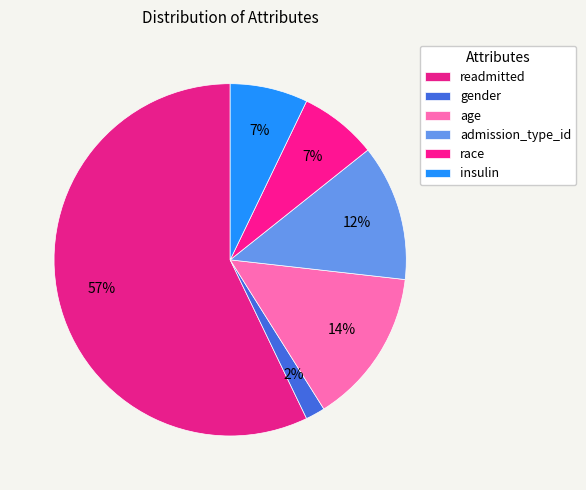

Which slice represents more than half of the pie?

readmitted